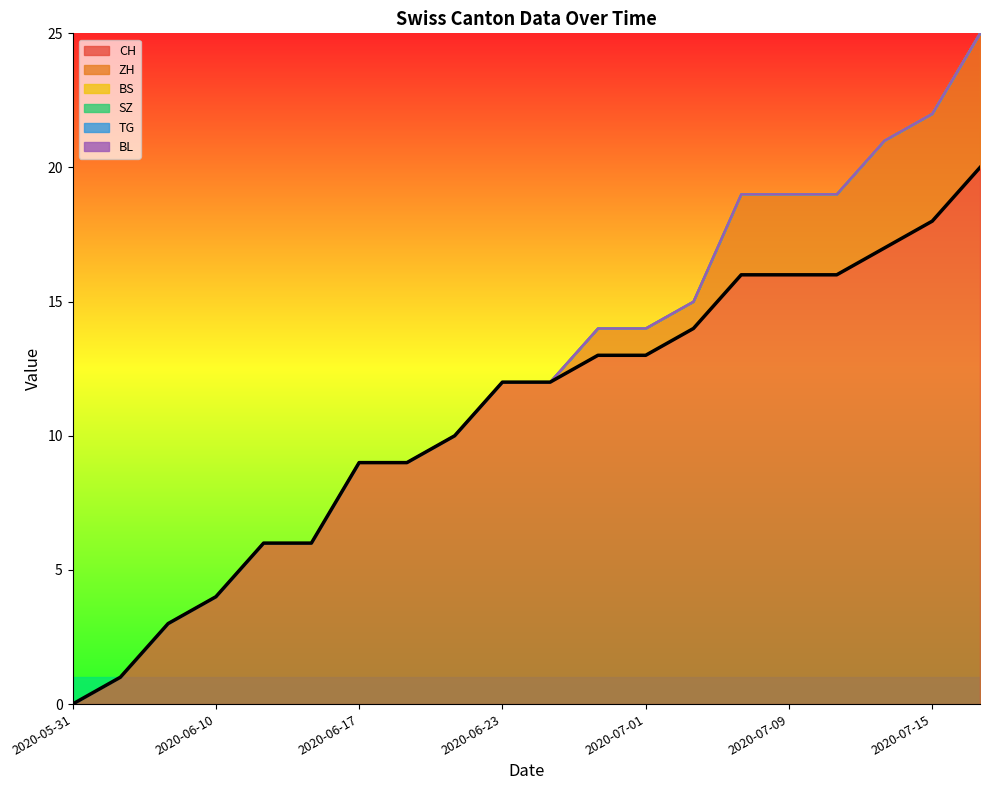

Does the chart have visible grid lines?

No